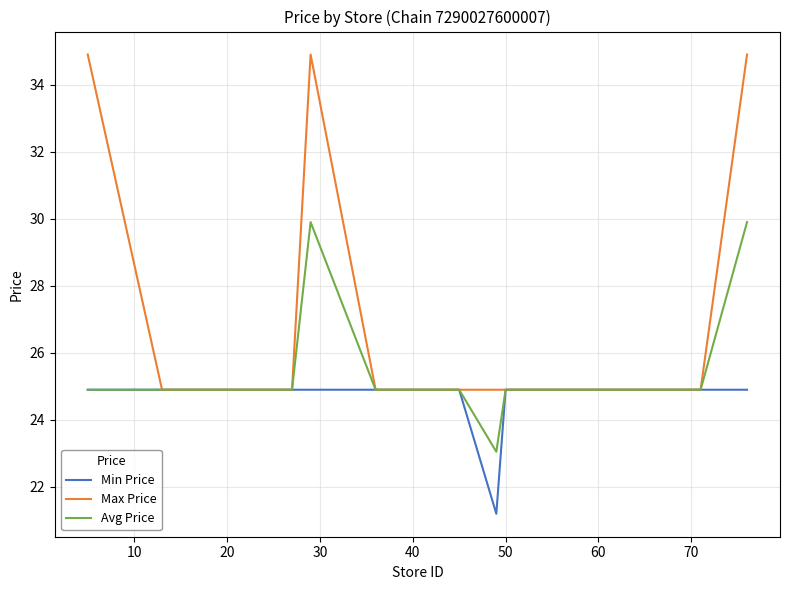

What are all the series names shown in the legend?

Min Price, Max Price, Avg Price